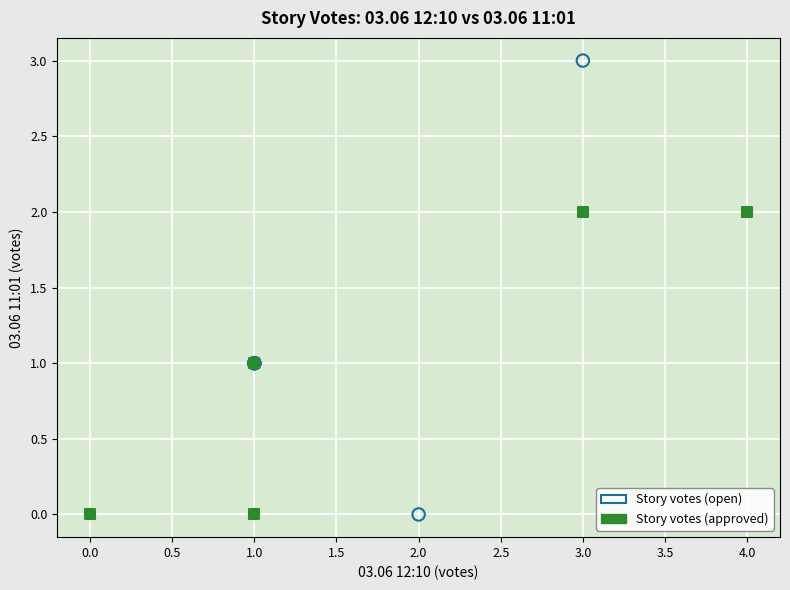

Which series has the widest spread of Y values?

Story votes (open)